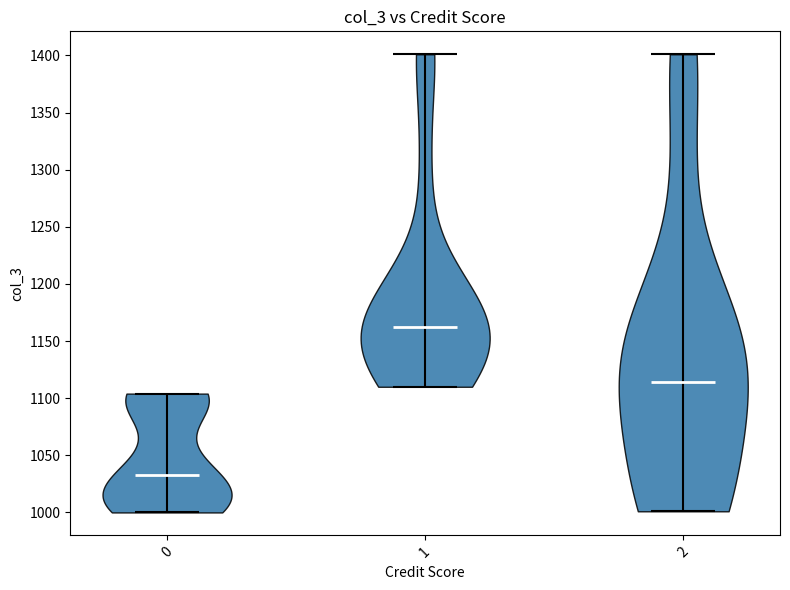

Reading left to right, read every violin against the y-axis: where its median line is, and the lowest and highest points it reaches. The values are not printed on the chart, so give them approximately, as read against the axis.

0: median line 1035, lowest point 1000, highest point 1105
1: median line 1165, lowest point 1110, highest point 1400
2: median line 1115, lowest point 1000, highest point 1400